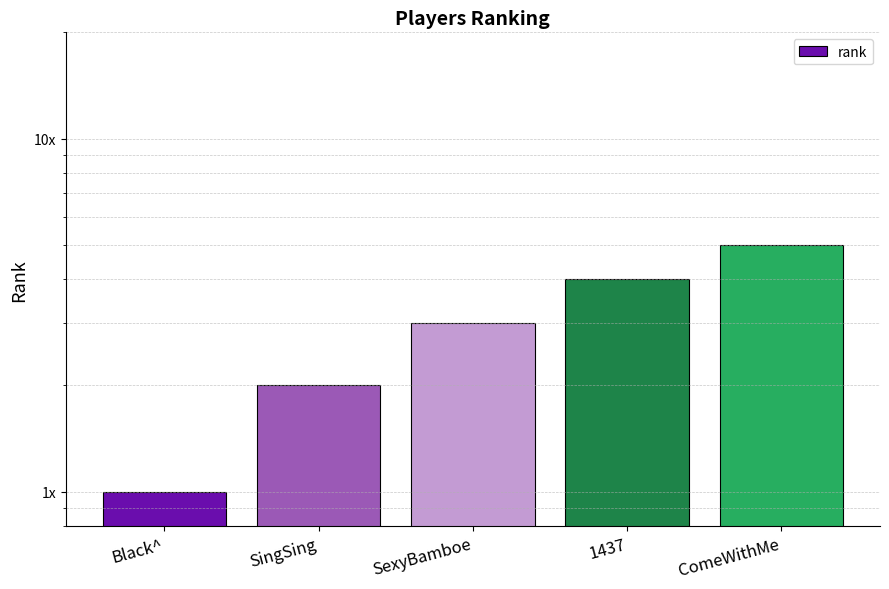

Rank the categories by value from lowest to highest.

Black^, SingSing, SexyBamboe, 1437, ComeWithMe